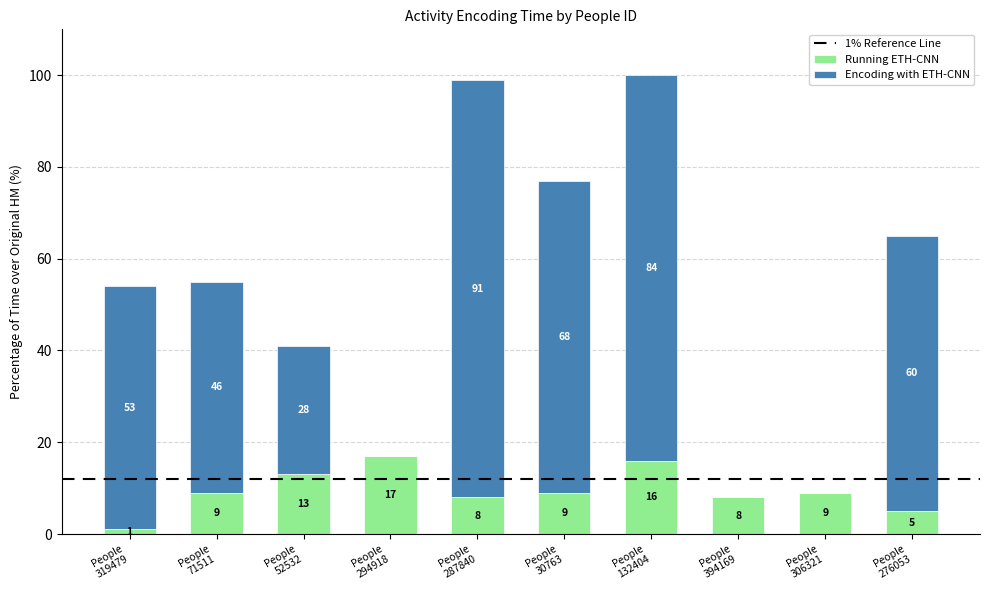

What is the sum of all Running ETH-CNN values?

95